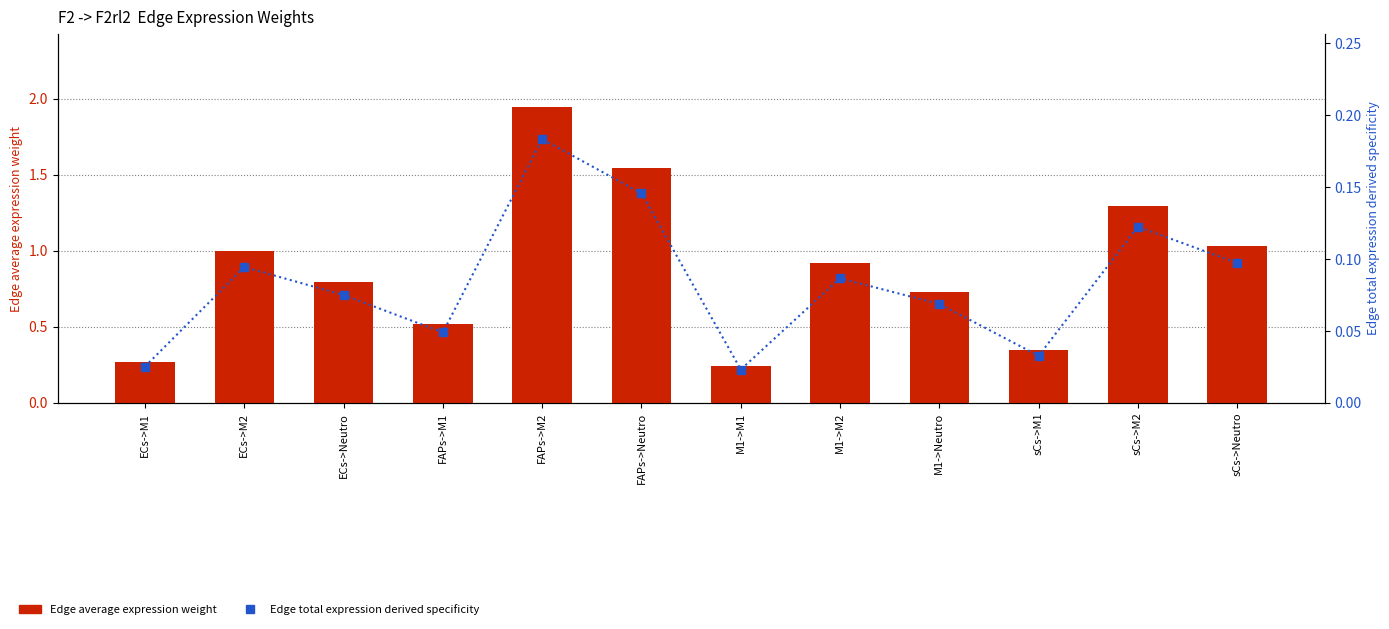

What is the label of the 3rd bar from the left?

ECs->Neutro